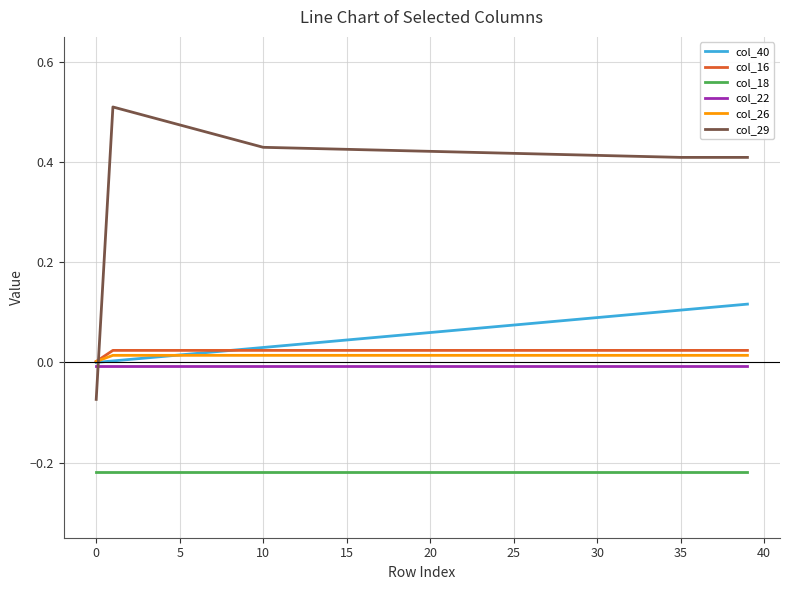

Which series has the widest spread of values?

col_29